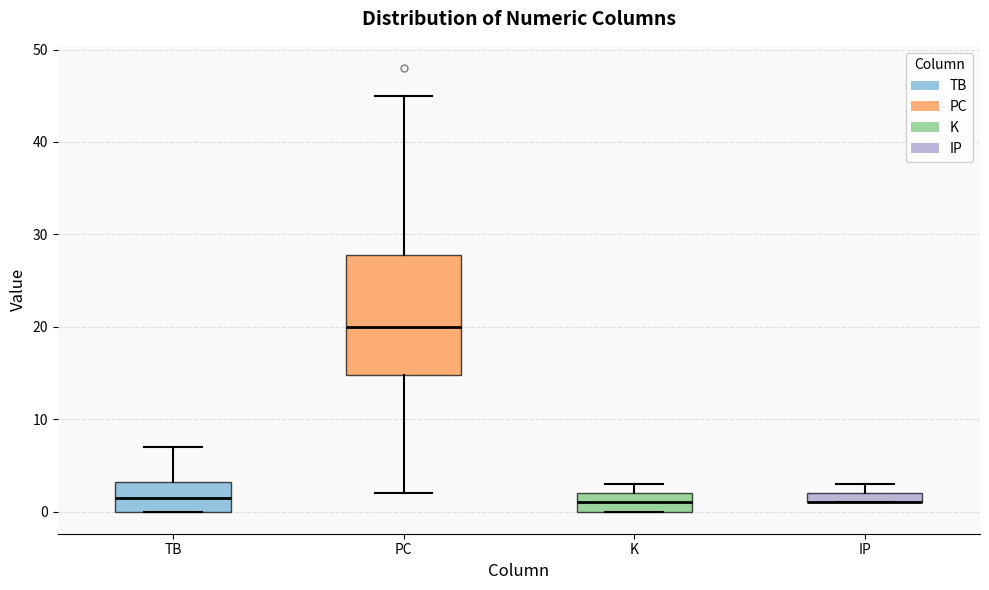

Where is the lower edge of the box for K on the y-axis? The values are not printed on the chart, so give them approximately, as read against the axis.

0